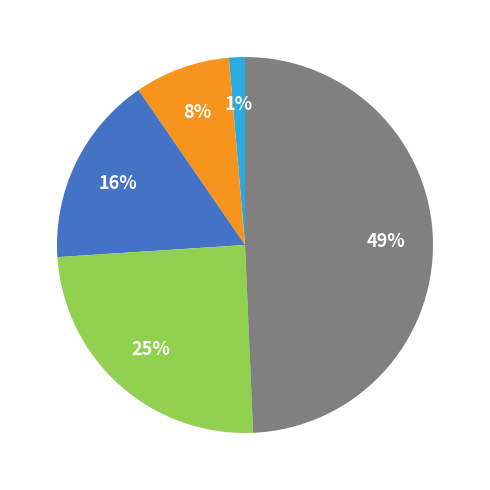

Does any single category account for the majority?

No